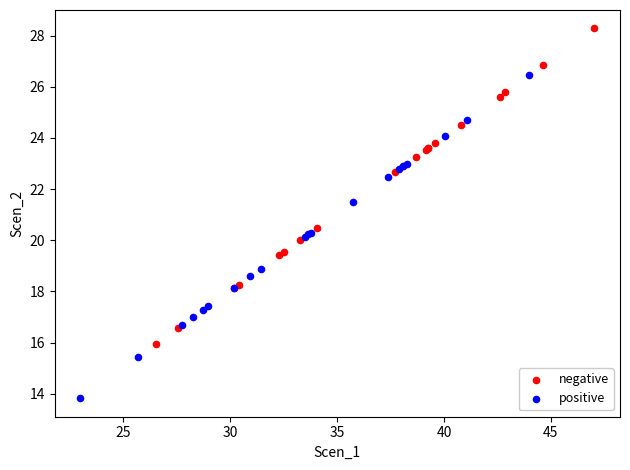

Which series reaches the maximum Y coordinate?

negative